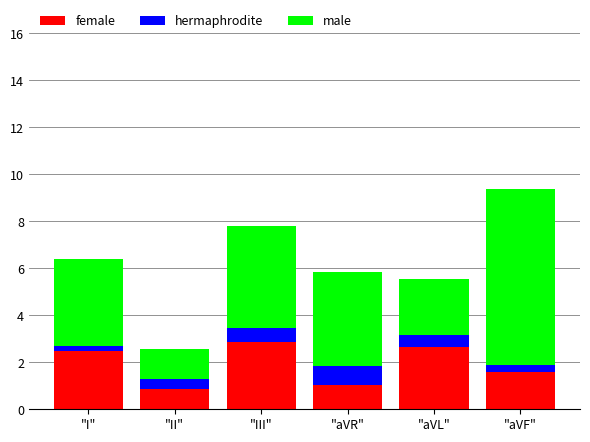

What is the total value across all series at "II"?

2.6